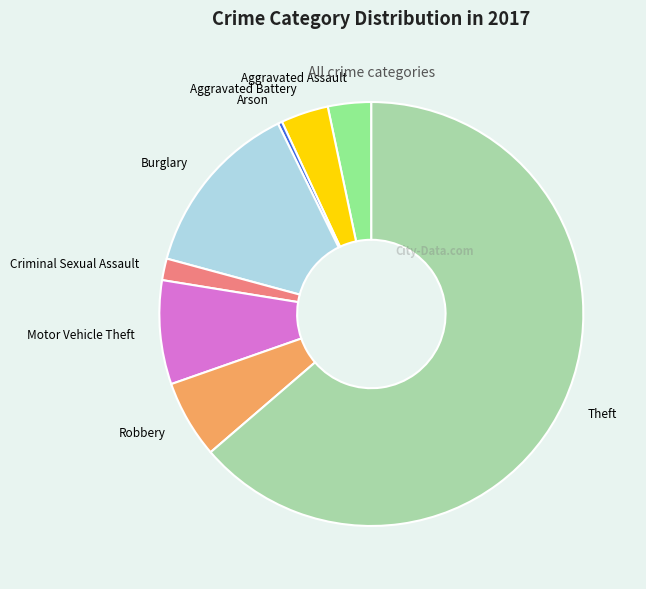

What is the largest slice in the pie chart?

Theft